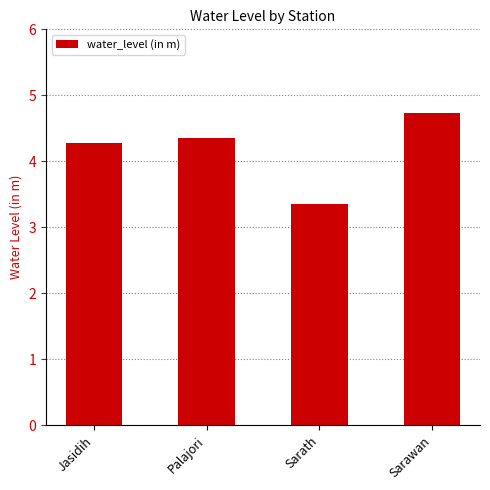

What is the value of the 3rd bar from the left?

3.4